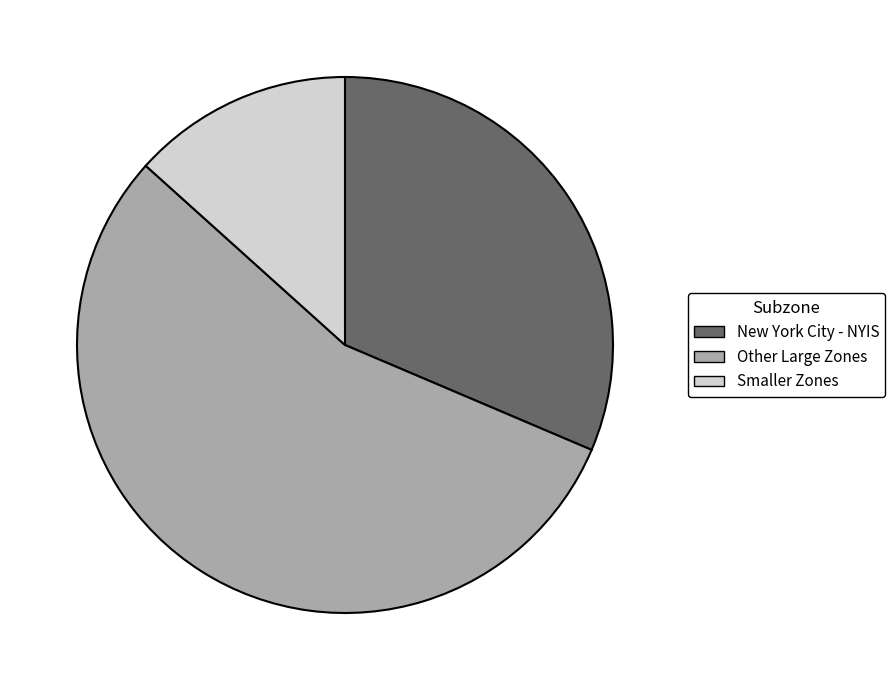

Is there any slice that represents more than half of the pie?

Yes